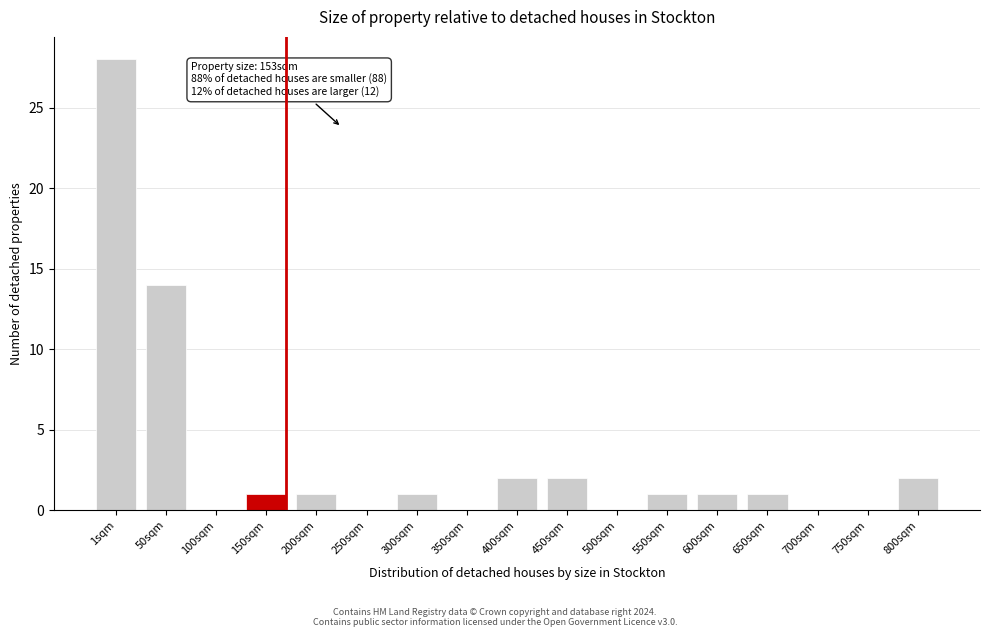

Reading left to right, transcribe all the data shown in this chart.

1sqm=28	50sqm=14	100sqm=0	150sqm=1	200sqm=1	250sqm=0	300sqm=1	350sqm=0	400sqm=2	450sqm=2	500sqm=0	550sqm=1	600sqm=1	650sqm=1	700sqm=0	750sqm=0	800sqm=2